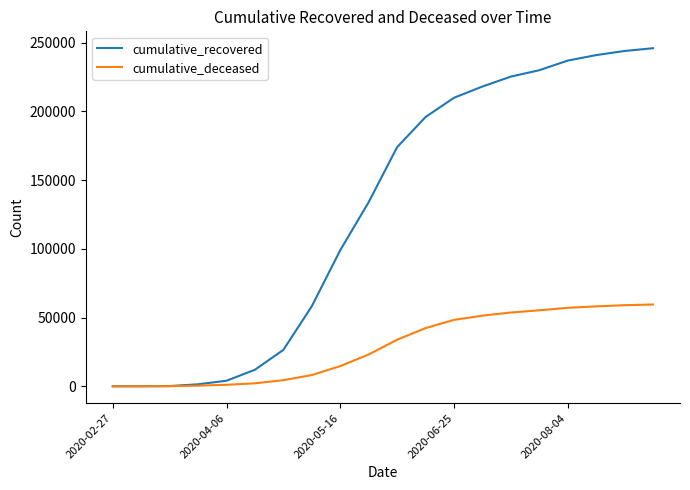

What is the highest value of the cumulative_recovered series?

246000